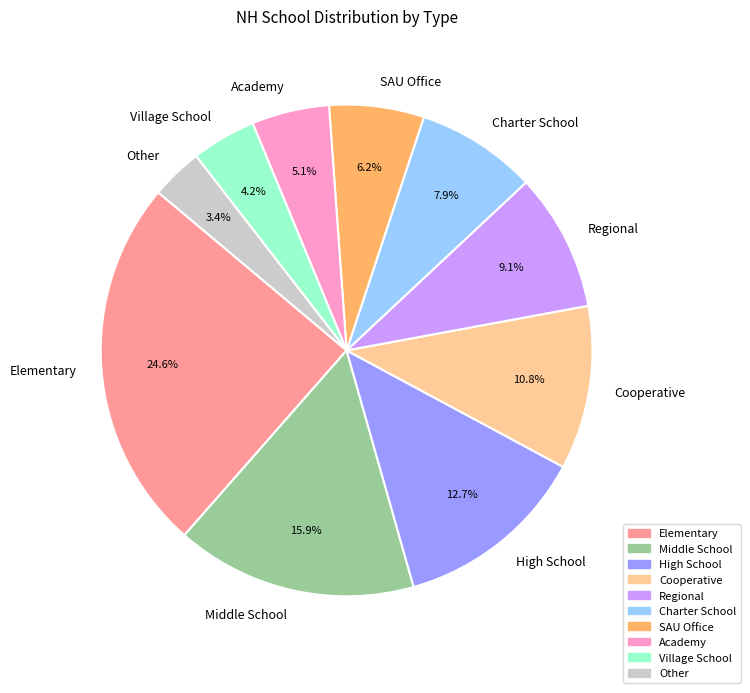

Rank the categories by value from highest to lowest.

Elementary, Middle School, High School, Cooperative, Regional, Charter School, SAU Office, Academy, Village School, Other